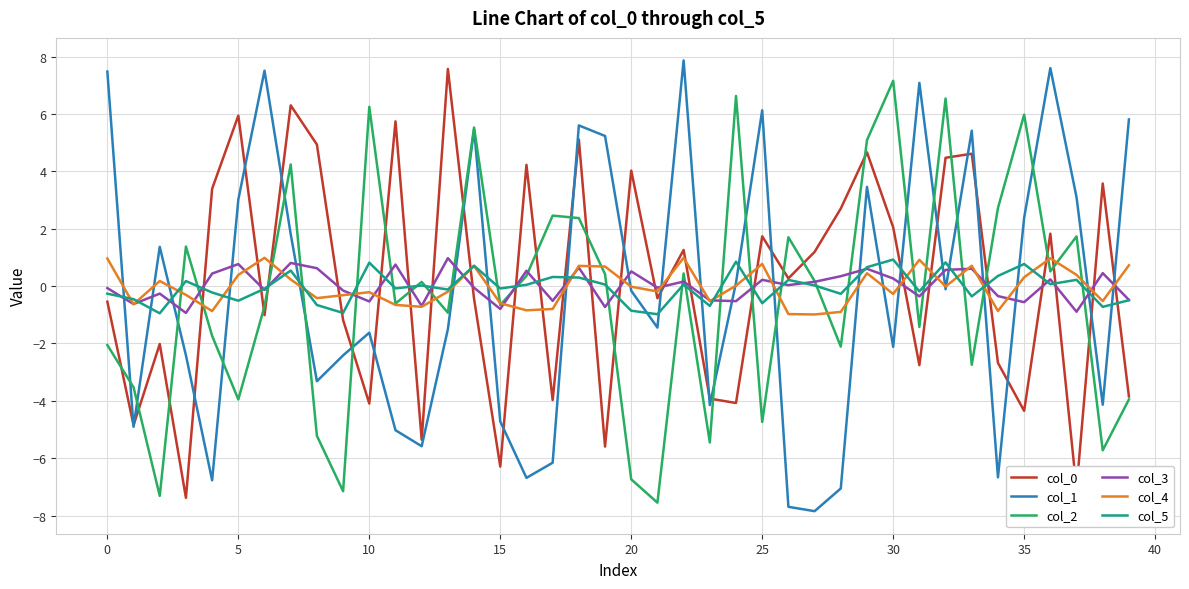

True or false: col_0 and col_4 cross at least once.

True